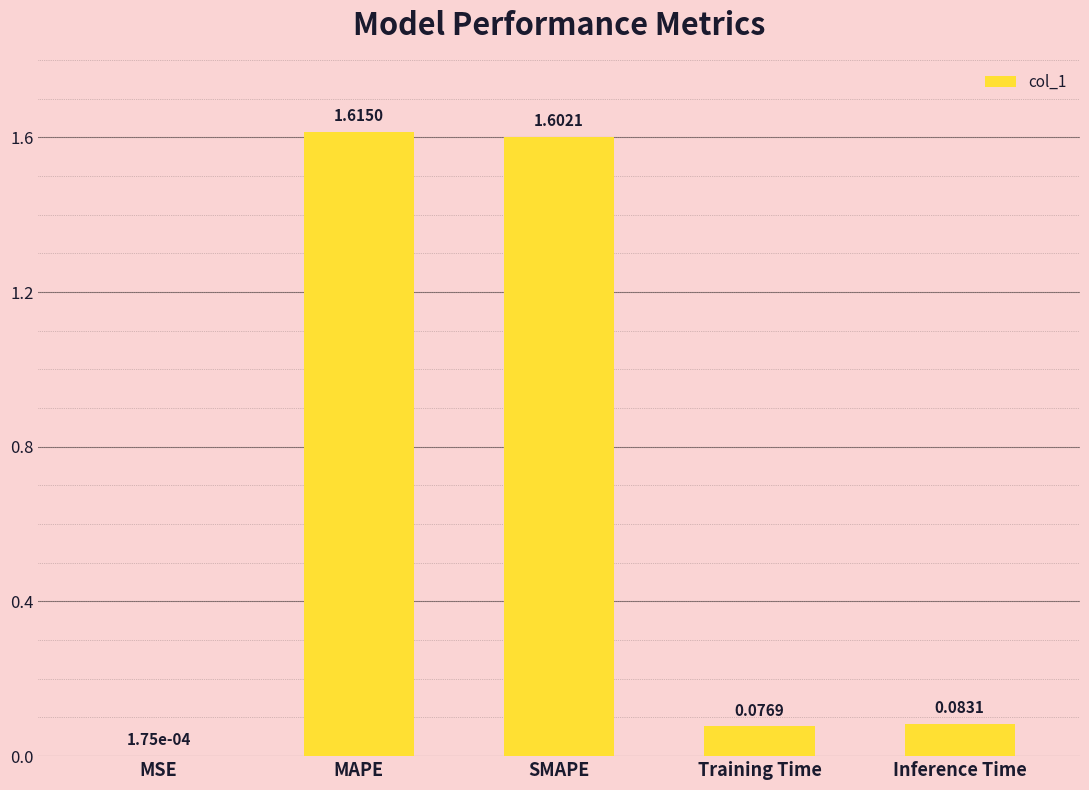

What is the change in value from MSE to MAPE?

+1.6